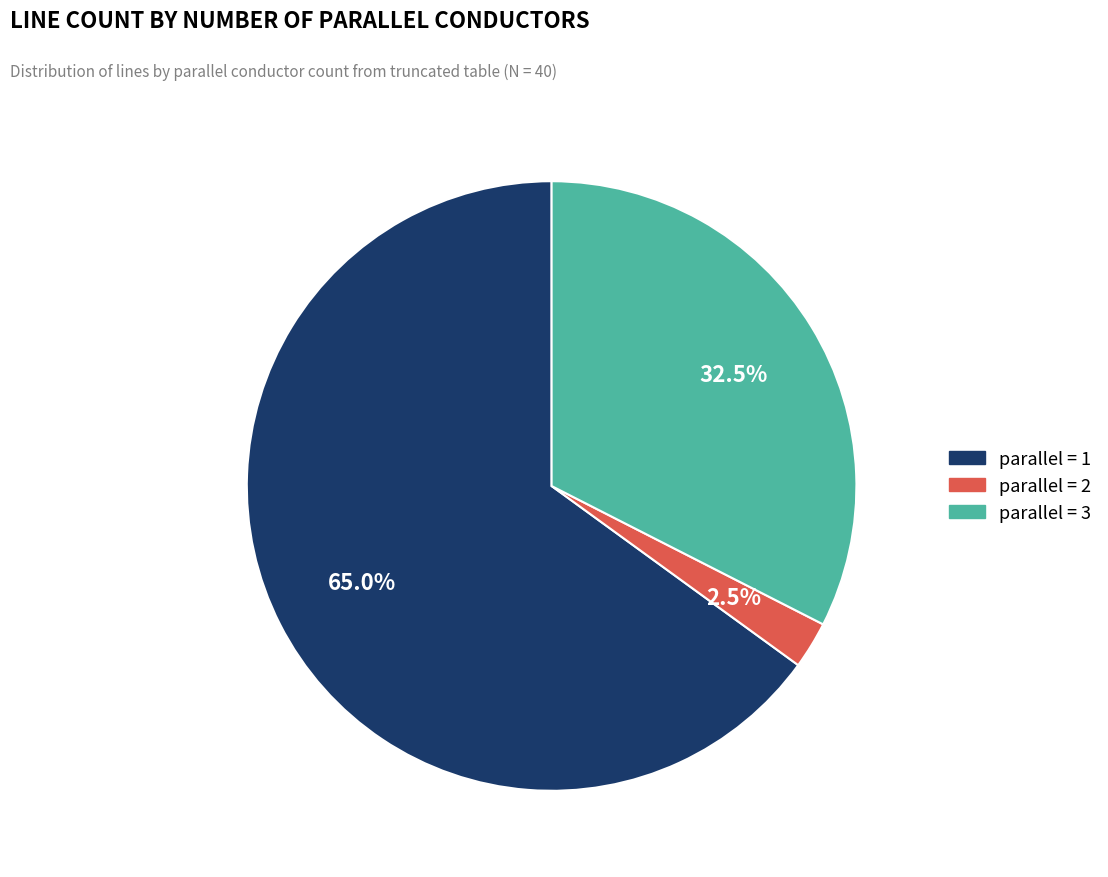

Does any single category account for the majority?

Yes